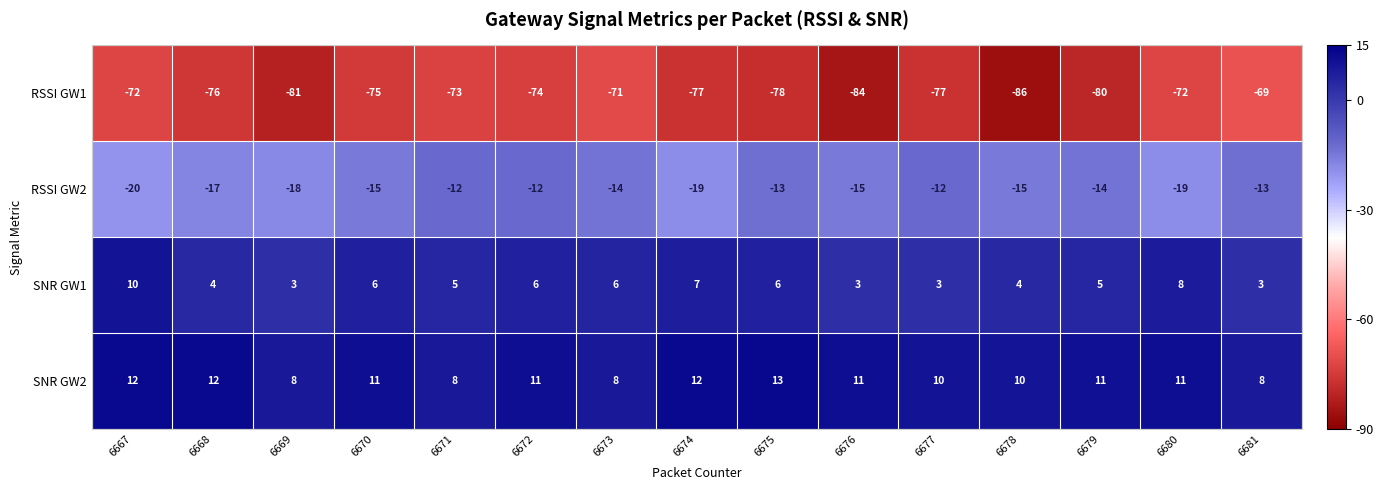

Rank the series at 6680 from highest to lowest value.

SNR GW2, SNR GW1, RSSI GW2, RSSI GW1